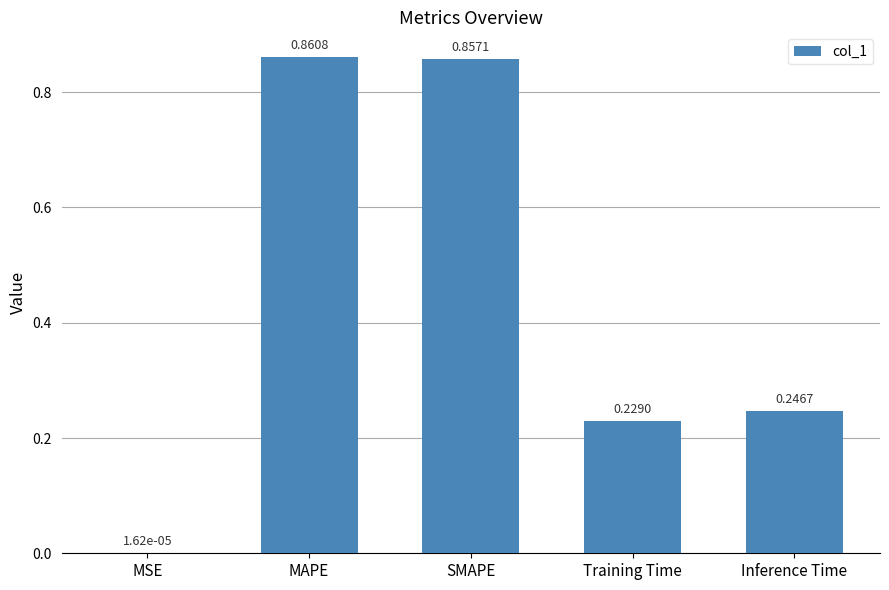

Which label corresponds to the largest value in the chart?

MAPE